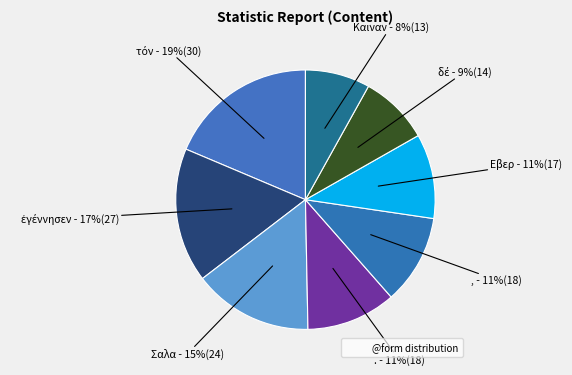

How many slices are in this pie chart?

8